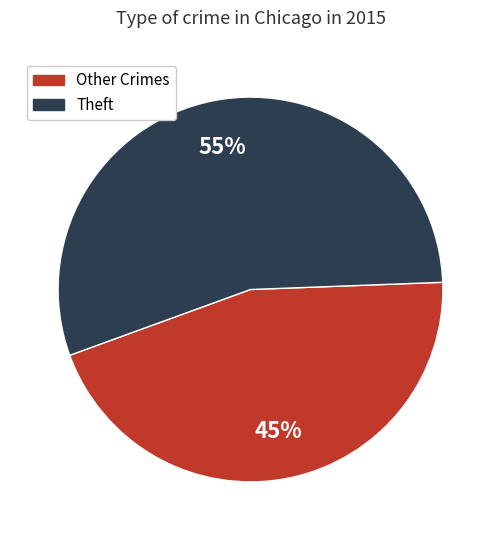

To the nearest percent, what is the difference between the largest and smallest slice percentages?

10%